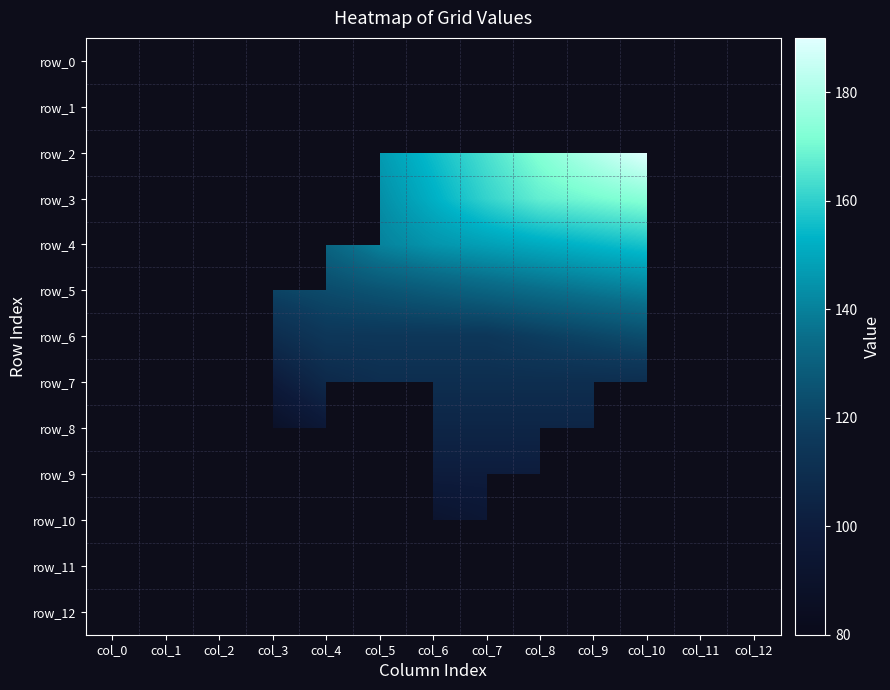

Count the number of categories in the chart.

13